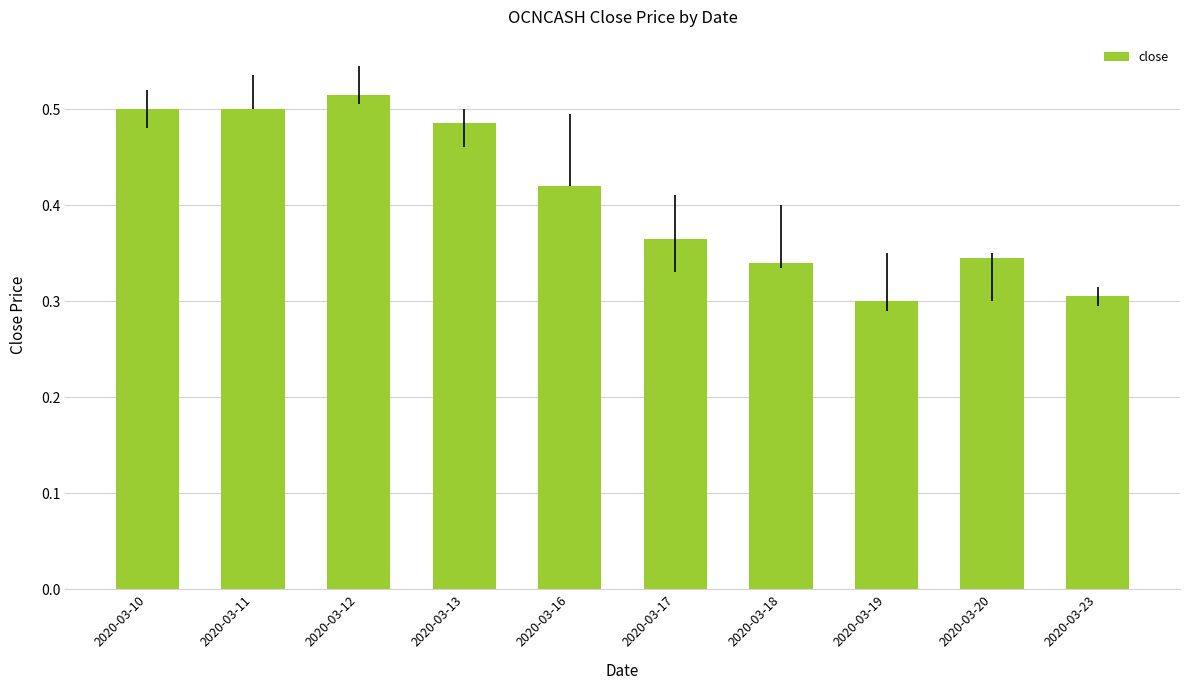

Between 2020-03-16 and 2020-03-12, which is larger?

2020-03-12